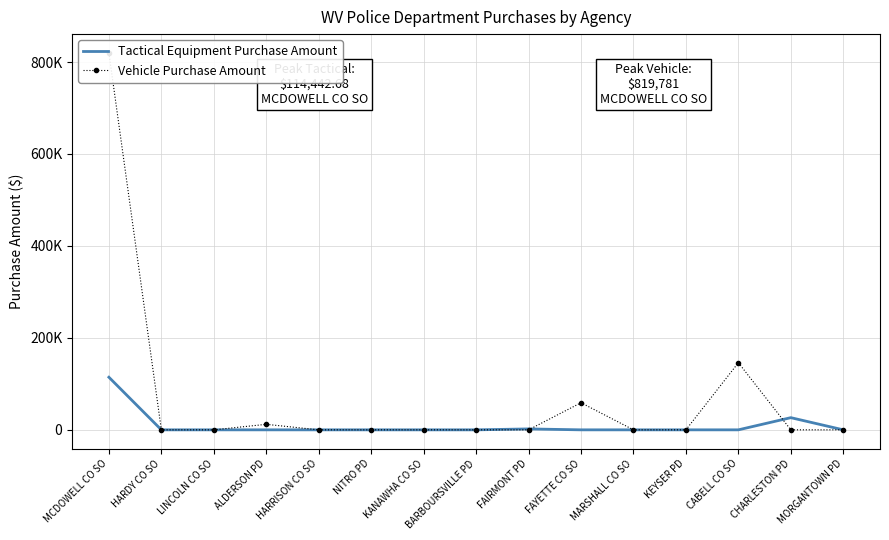

Reading left to right, list all the values displayed in this chart.

Tactical Equipment Purchase Amount: 114442.7	0.0	0.0	0.0	0.0	0.0	0.0	0.0	1986.6	0.0	0.0	0.0	0.0	26486.2	0.0
Vehicle Purchase Amount: 819781.0	0.0	0.0	12000.0	0.0	0.0	0.0	0.0	0.0	58939.0	0.0	0.0	146016.0	0.0	0.0